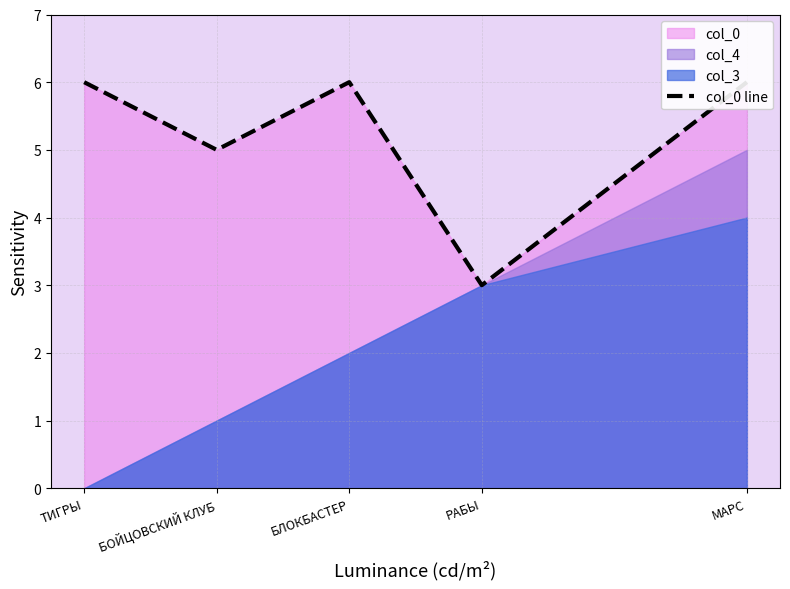

What is the greatest value displayed?

6